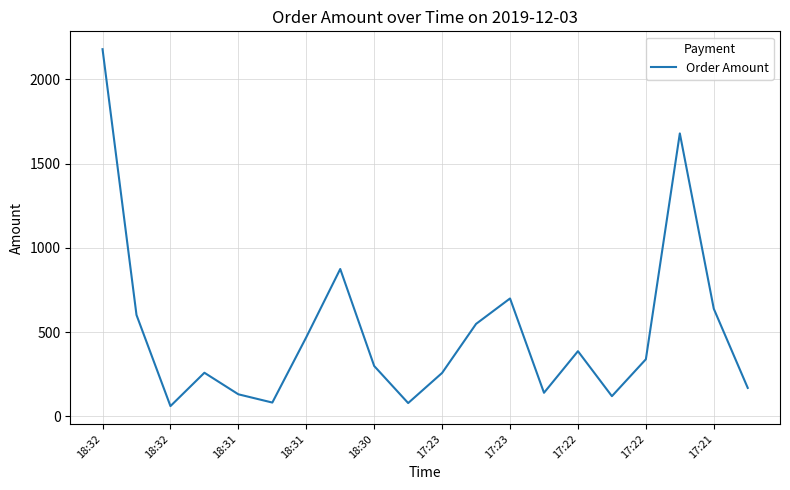

What is the maximum value shown in the chart?

2180.0